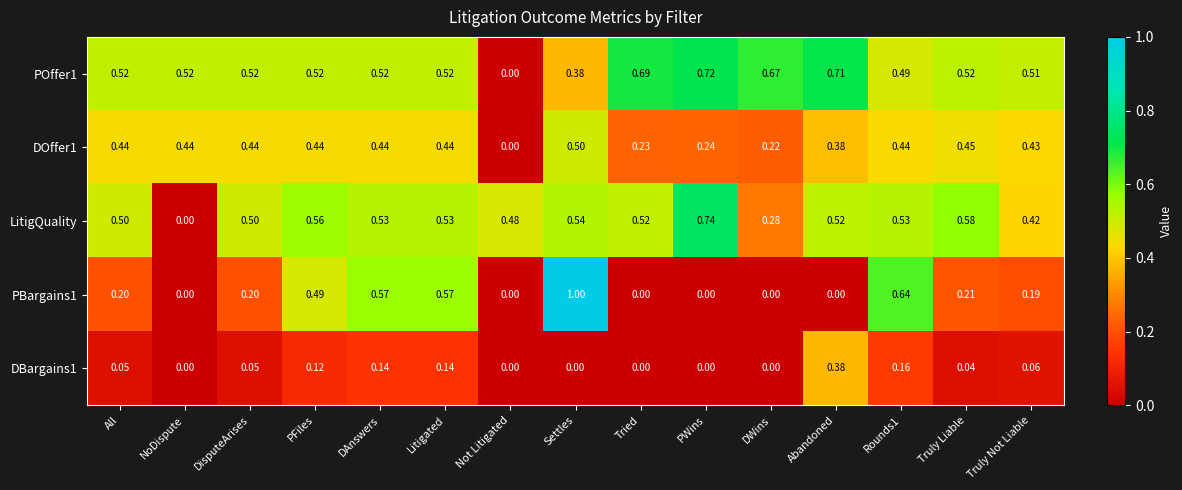

At which category is the sum across all series the highest?

Settles